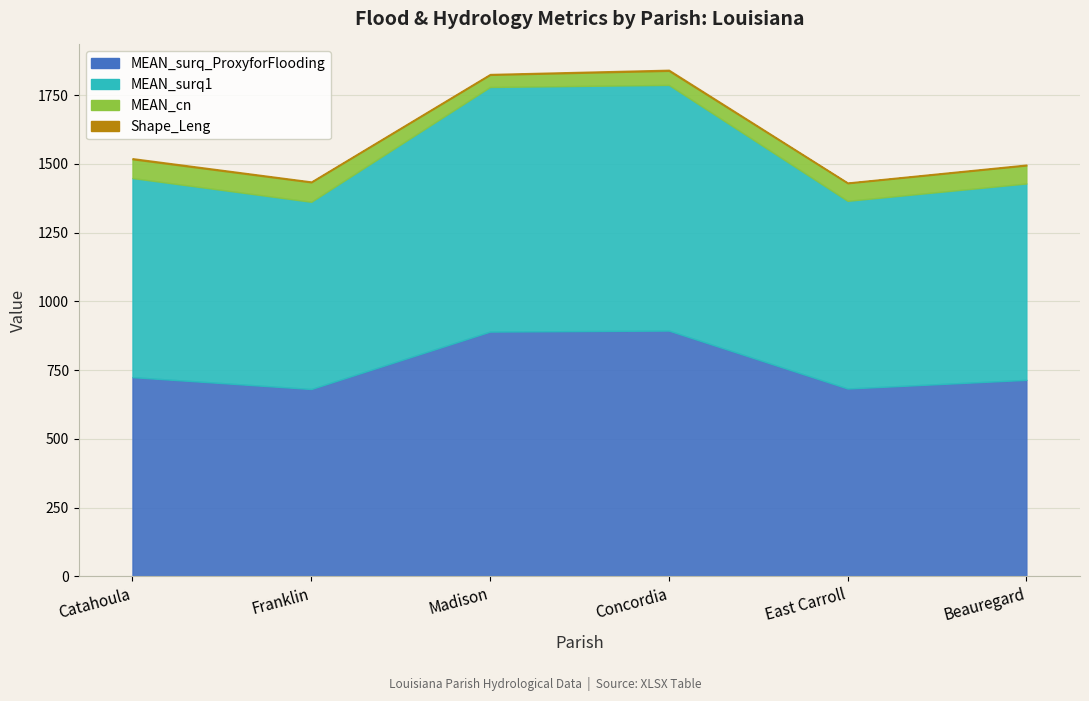

What position from the left is East Carroll?

5